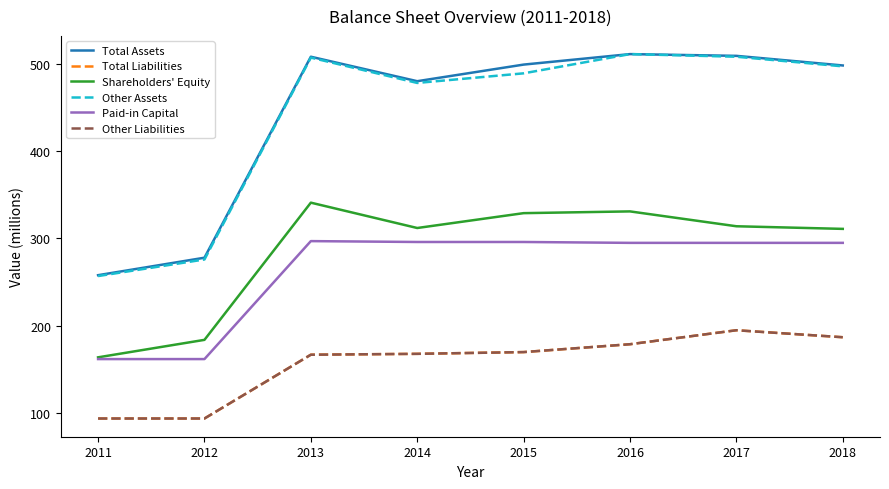

At which label does Total Liabilities reach its minimum?

2011